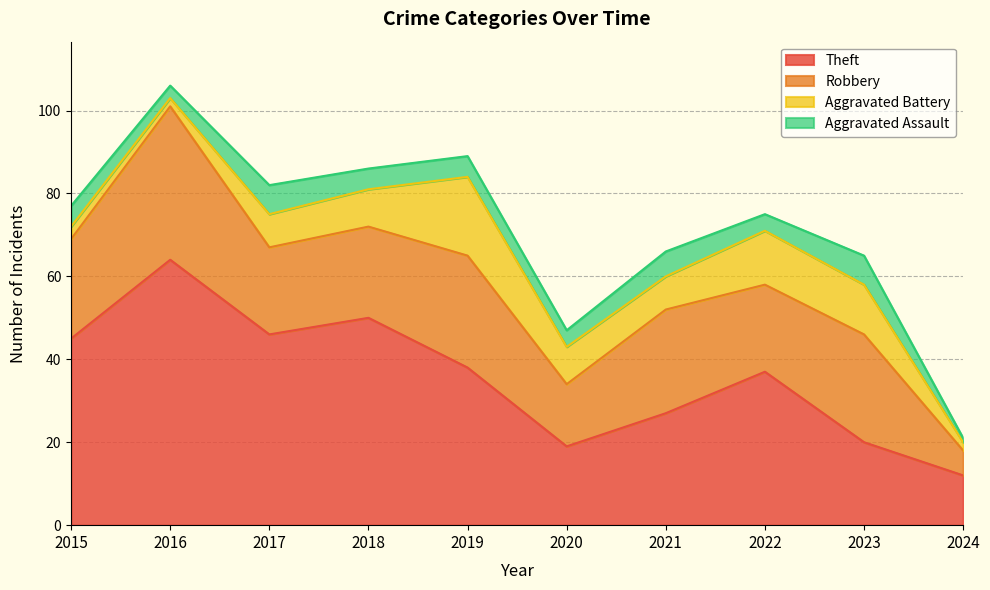

Reading right to left, transcribe all the data shown in this chart.

Theft: 12	20	37	27	19	38	50	46	64	45
Robbery: 6	26	21	25	15	27	22	21	37	24
Aggravated Battery: 2	12	13	8	9	19	9	8	2	3
Aggravated Assault: 1	7	4	6	4	5	5	7	3	5